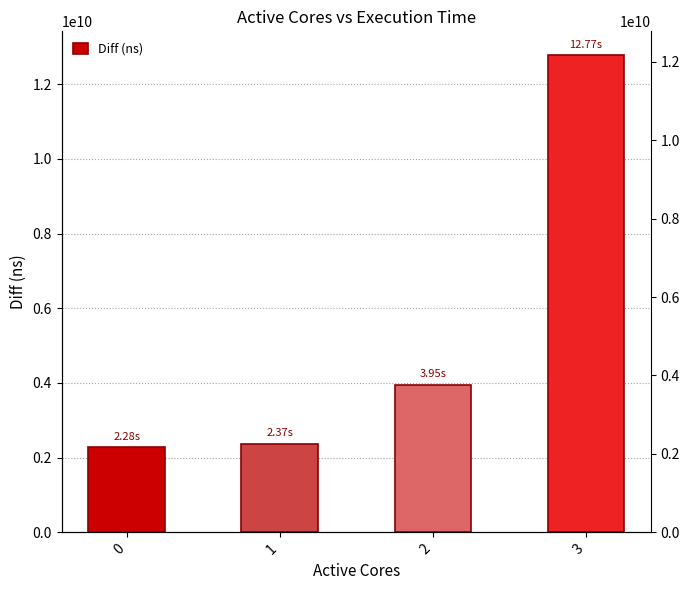

Rank the categories by value from lowest to highest.

0, 1, 2, 3